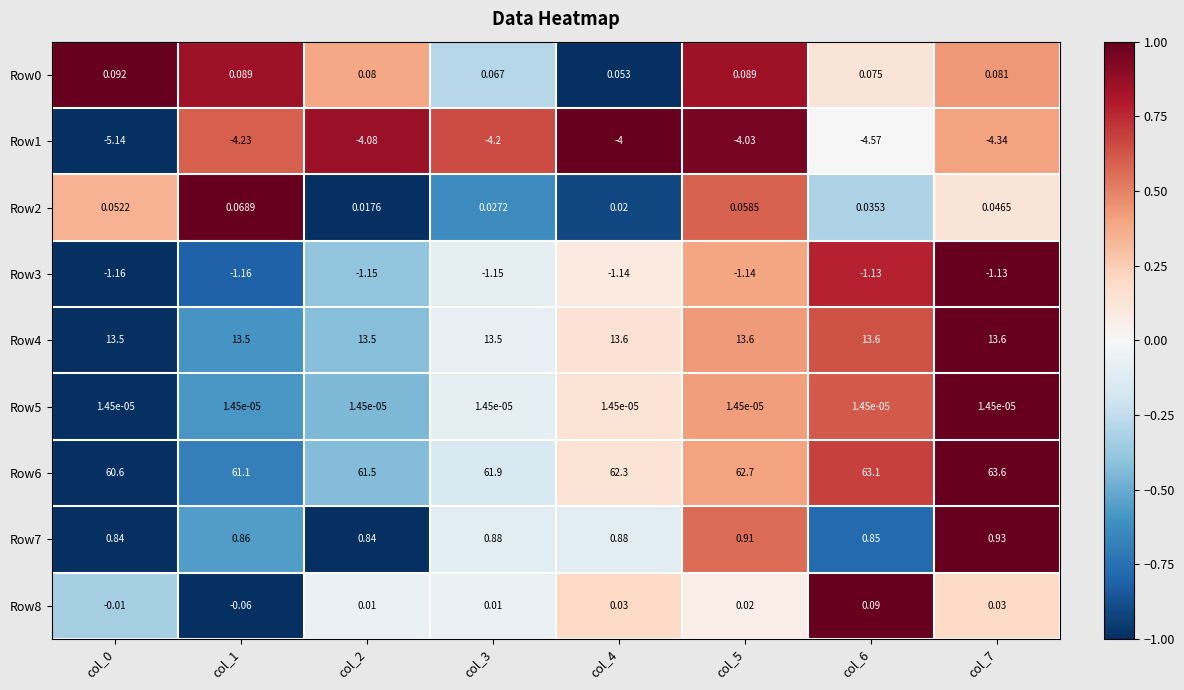

At which category is the sum across all series the highest?

col_7